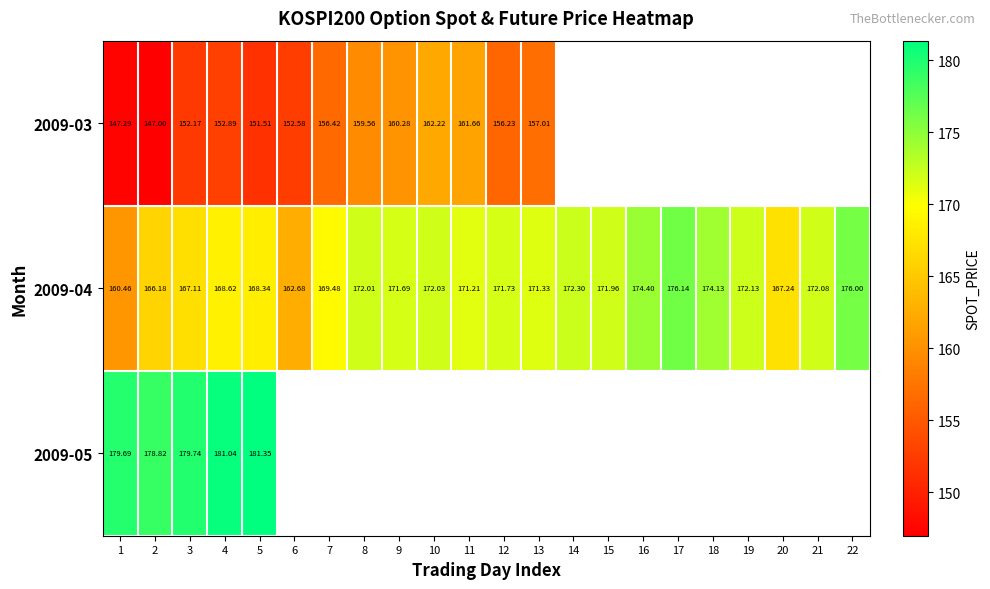

Which has a higher value, 9 or 21?

21